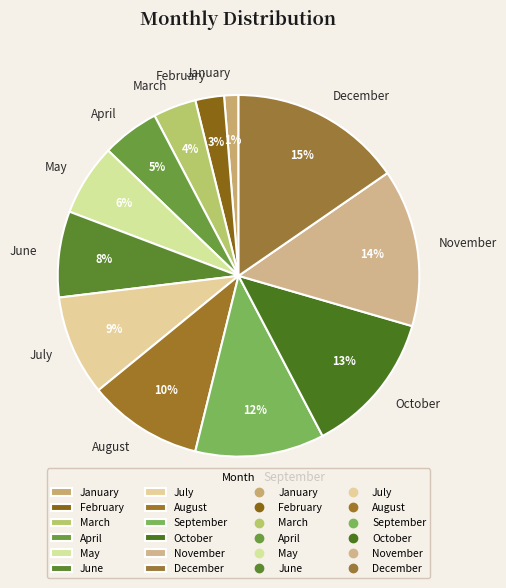

Is the sum of March and July greater than half?

No